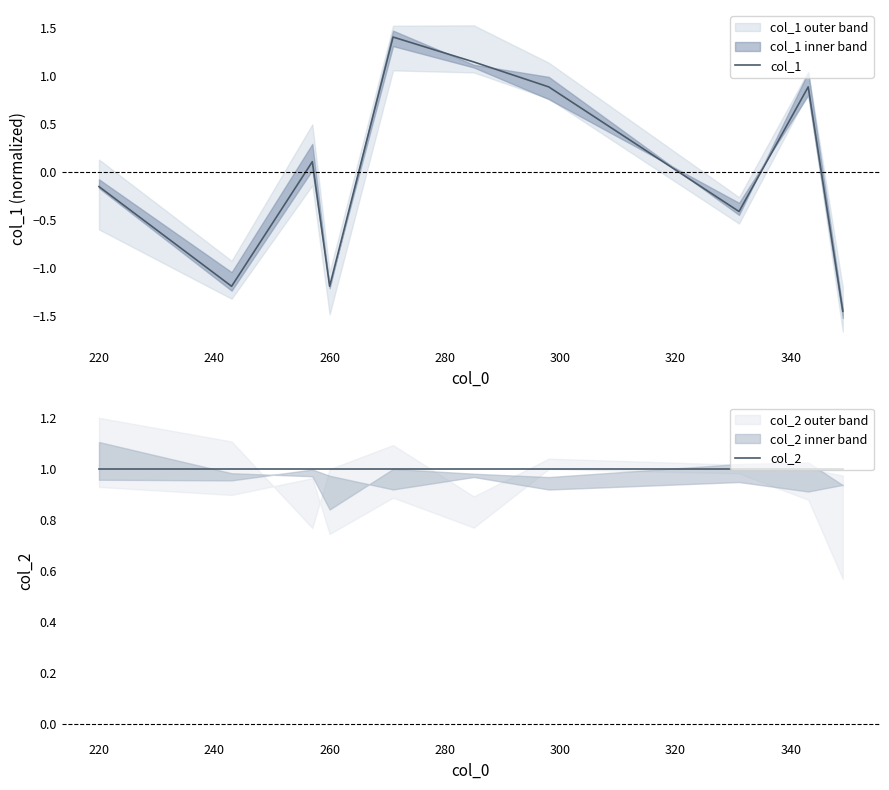

Which series has the largest range (max minus min)?

col_1